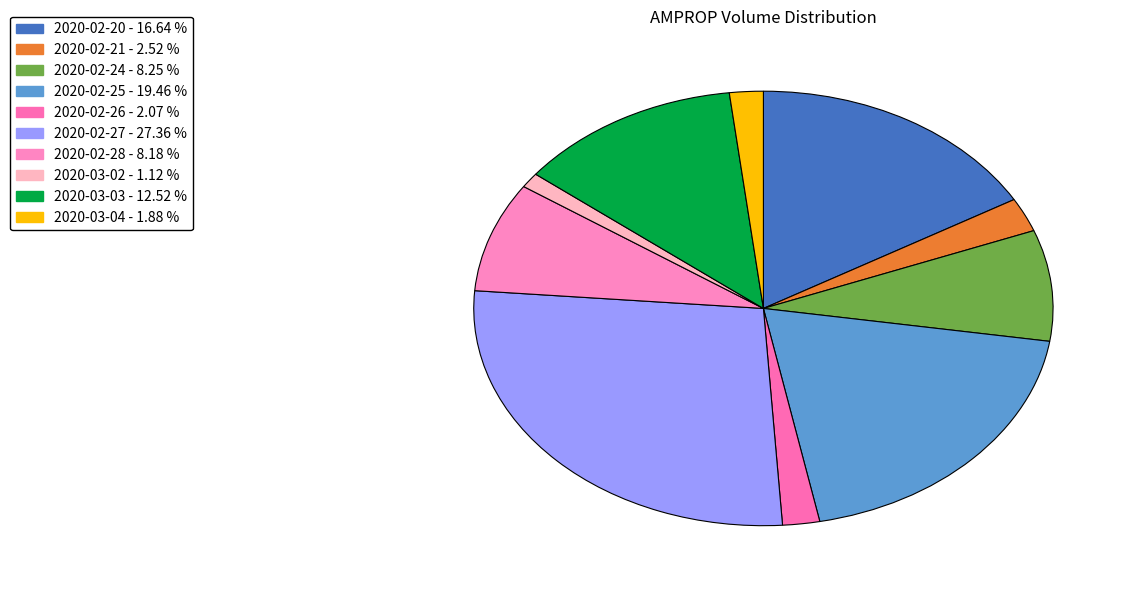

To the nearest percent, what portion does 2020-02-27 represent?

27%